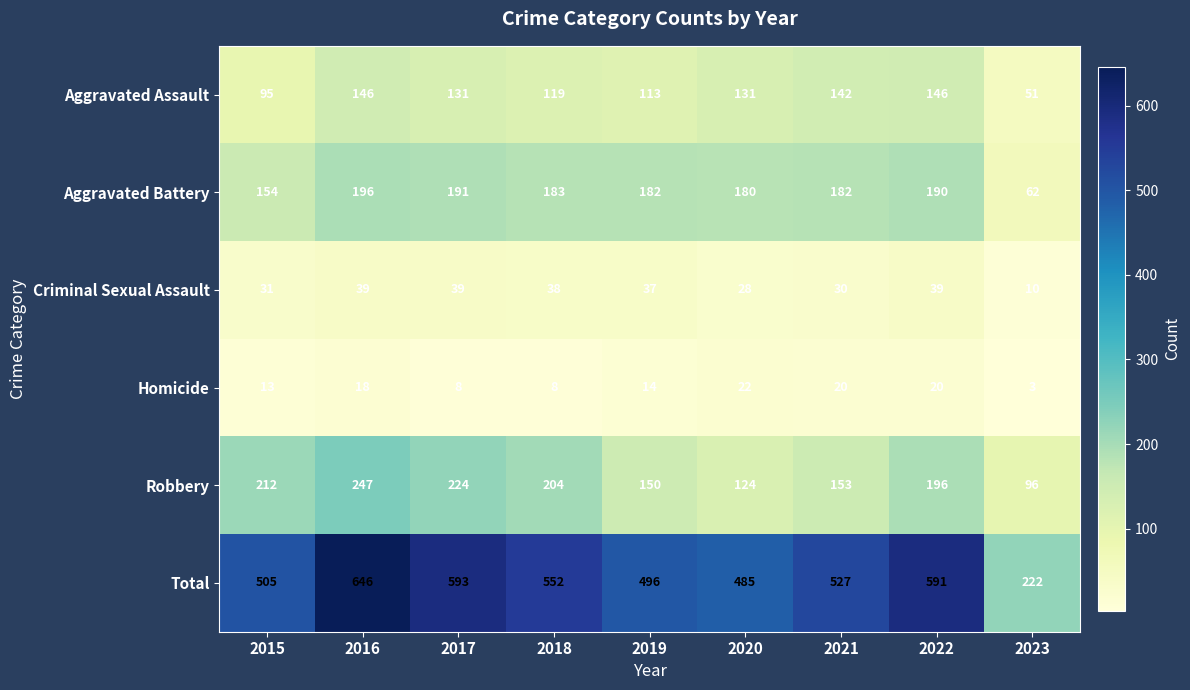

Which series changed the most between 2017 and 2020?

Total